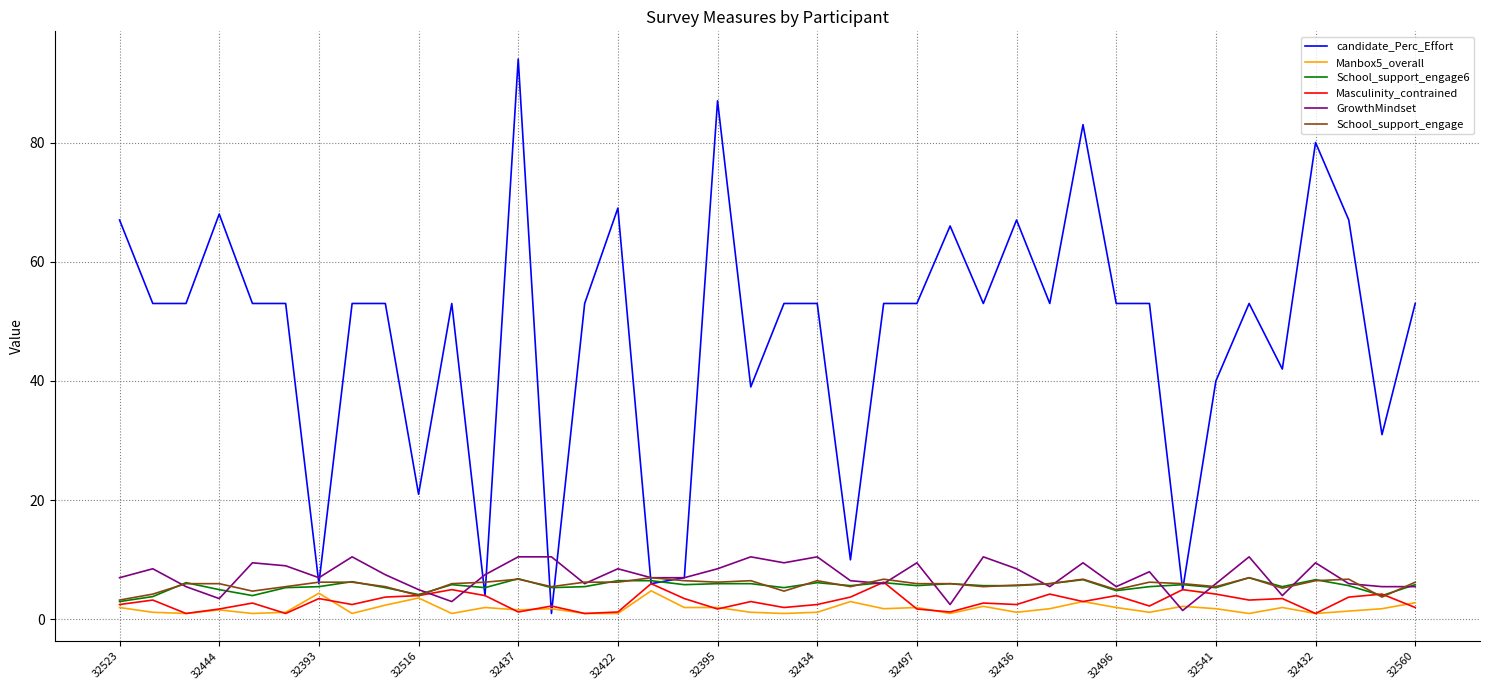

Which series has the largest range (max minus min)?

candidate_Perc_Effort